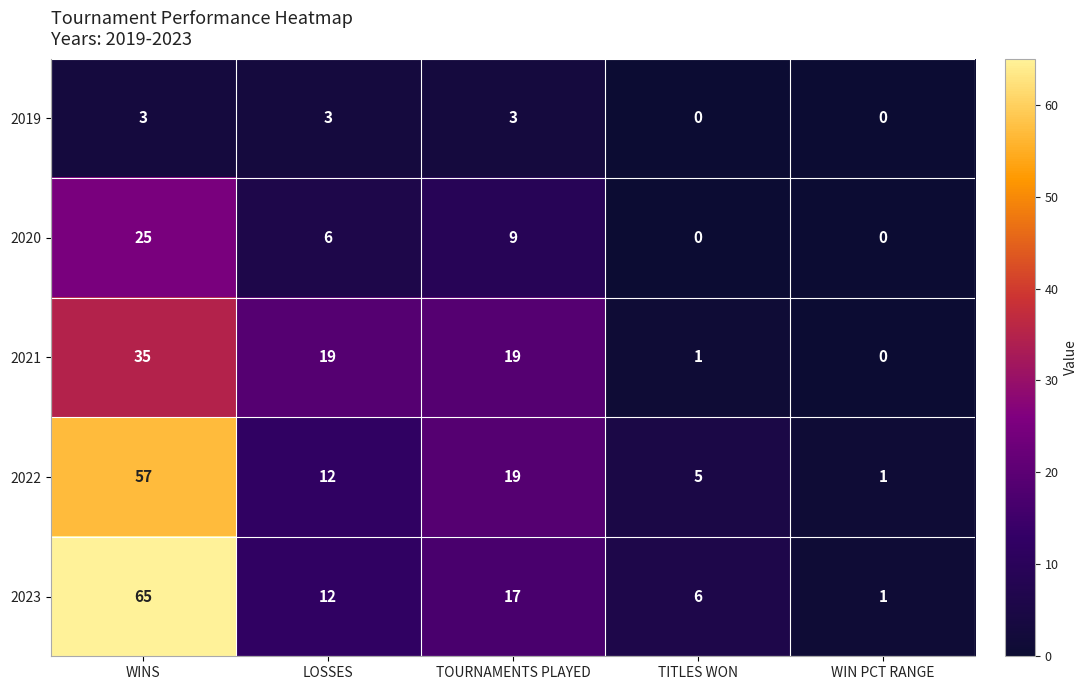

How many distinct data groups are displayed?

5